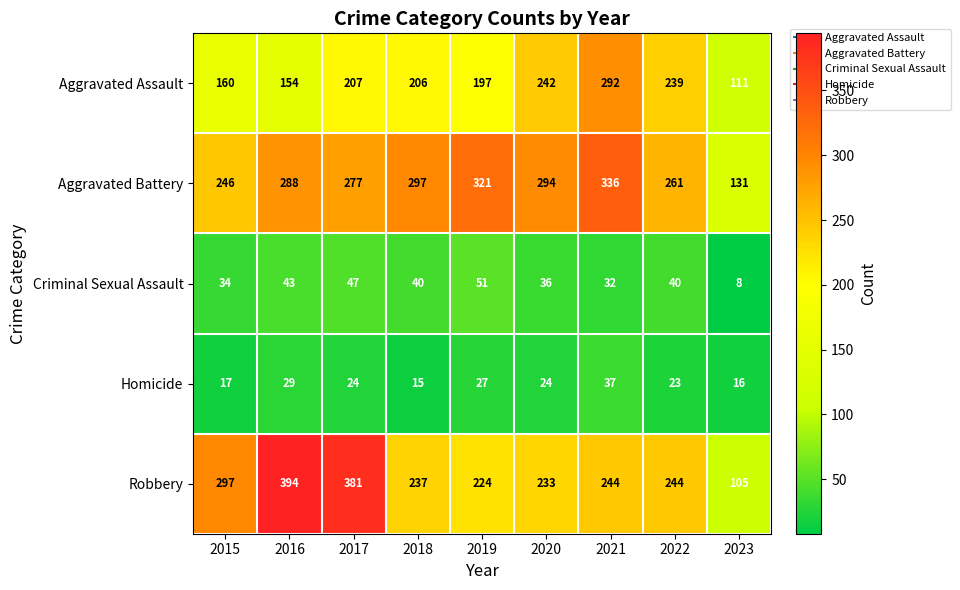

What is the sum of the Aggravated Battery values at 2021 and 2017?

613